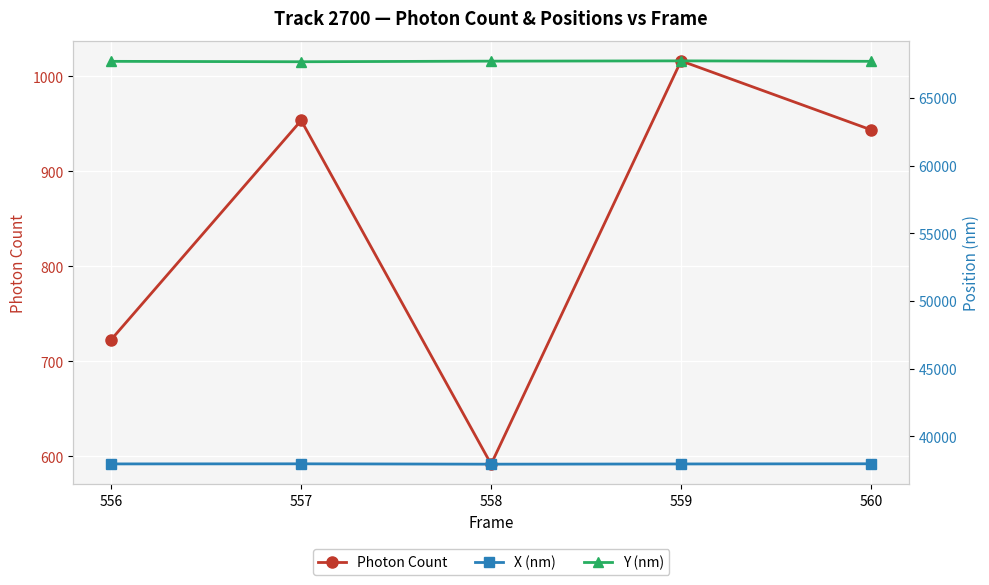

At which category does Photon Count reach its first local peak?

557